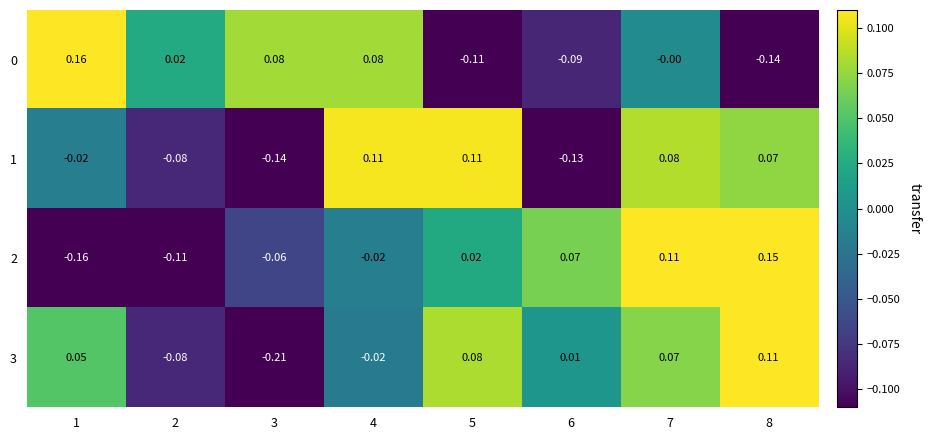

Reading left to right, extract all data points from this chart.

0: 1=0.2	2=0.0	3=0.1	4=0.1	5=-0.1	6=-0.1	7=-0.0	8=-0.1
1: 1=-0.0	2=-0.1	3=-0.1	4=0.1	5=0.1	6=-0.1	7=0.1	8=0.1
2: 1=-0.2	2=-0.1	3=-0.1	4=-0.0	5=0.0	6=0.1	7=0.1	8=0.1
3: 1=0.1	2=-0.1	3=-0.2	4=-0.0	5=0.1	6=0.0	7=0.1	8=0.1